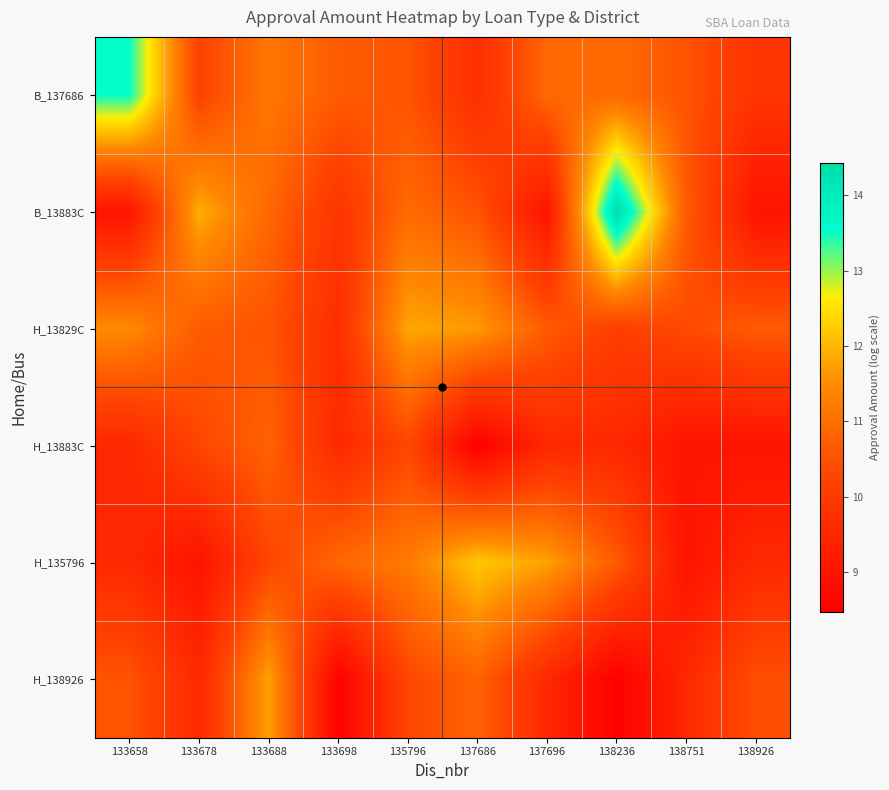

How many distinct data groups are displayed?

6